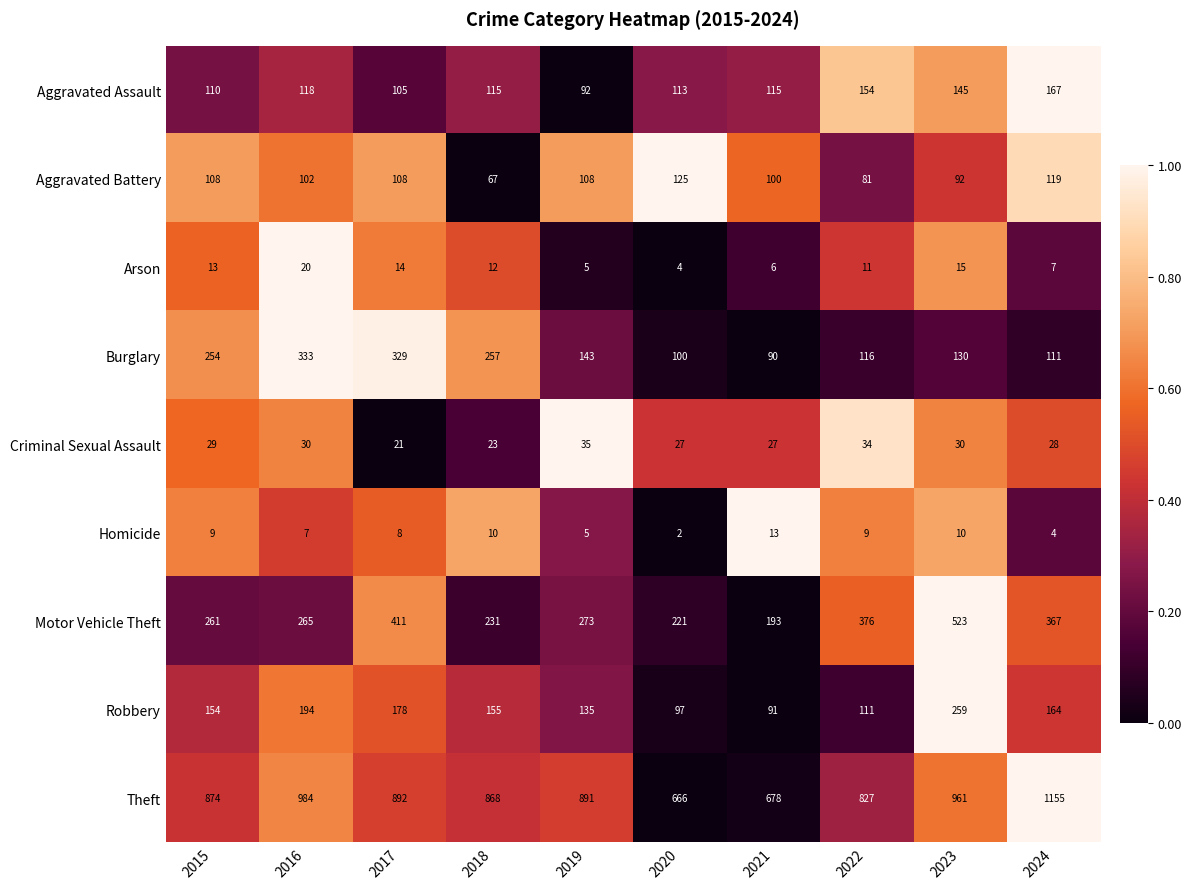

Rank the series by their maximum value, from lowest to highest.

Homicide, Arson, Criminal Sexual Assault, Aggravated Battery, Aggravated Assault, Robbery, Burglary, Motor Vehicle Theft, Theft